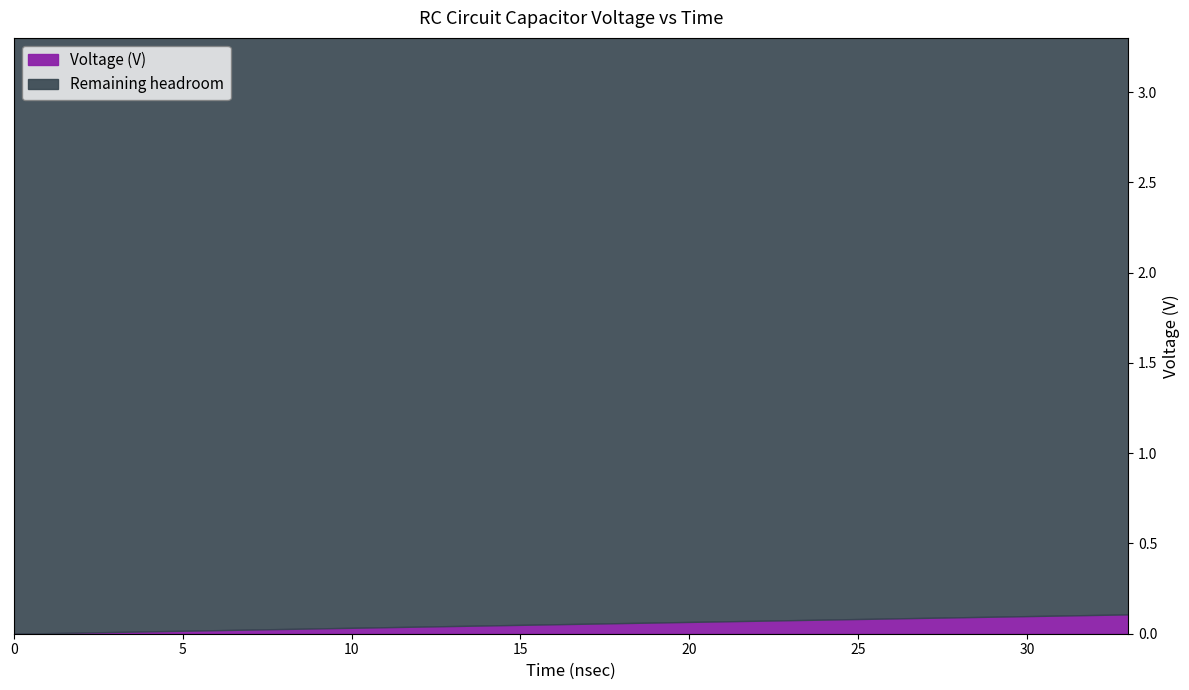

What is the value of the Voltage (V) point at the 26th from the left?

0.1